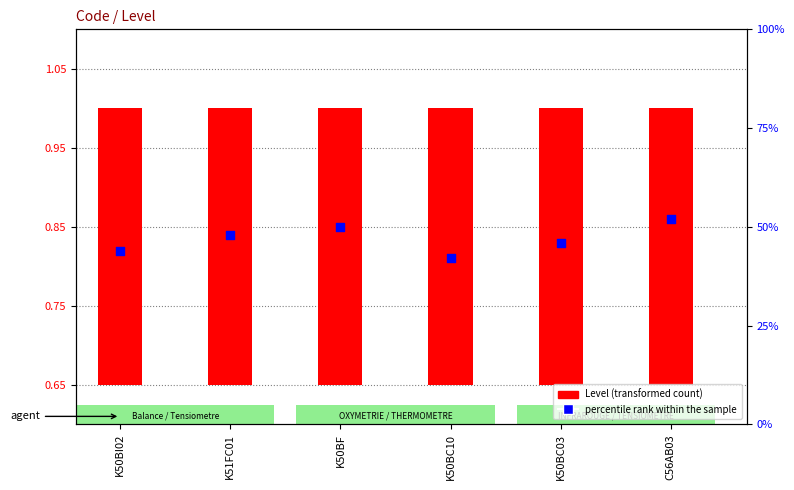

Which series has the largest total across all categories?

percentile rank within the sample